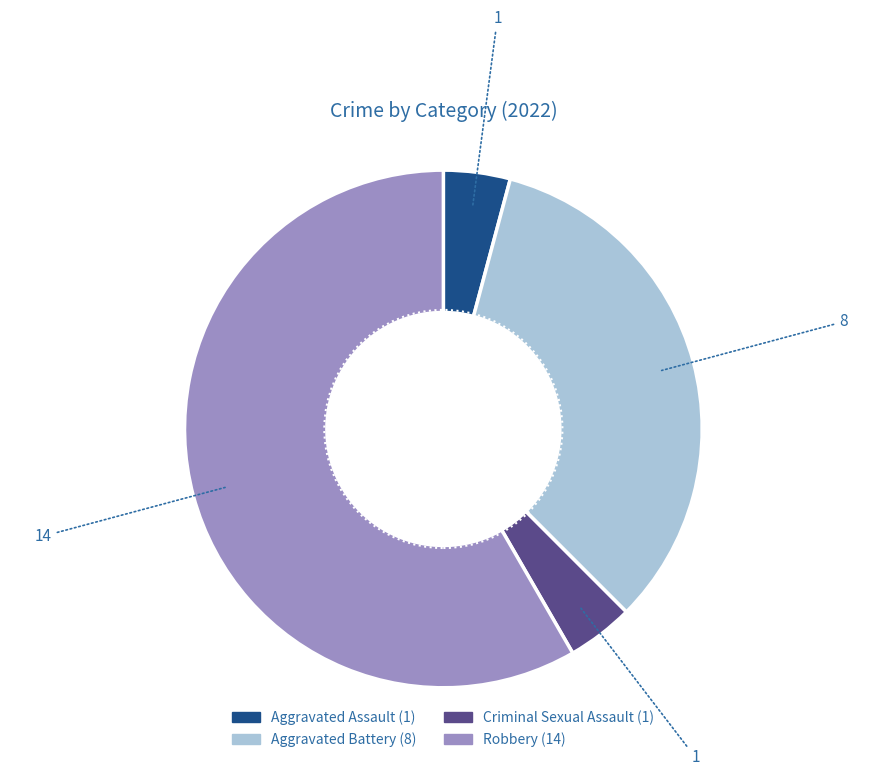

Which slice is the largest?

Robbery